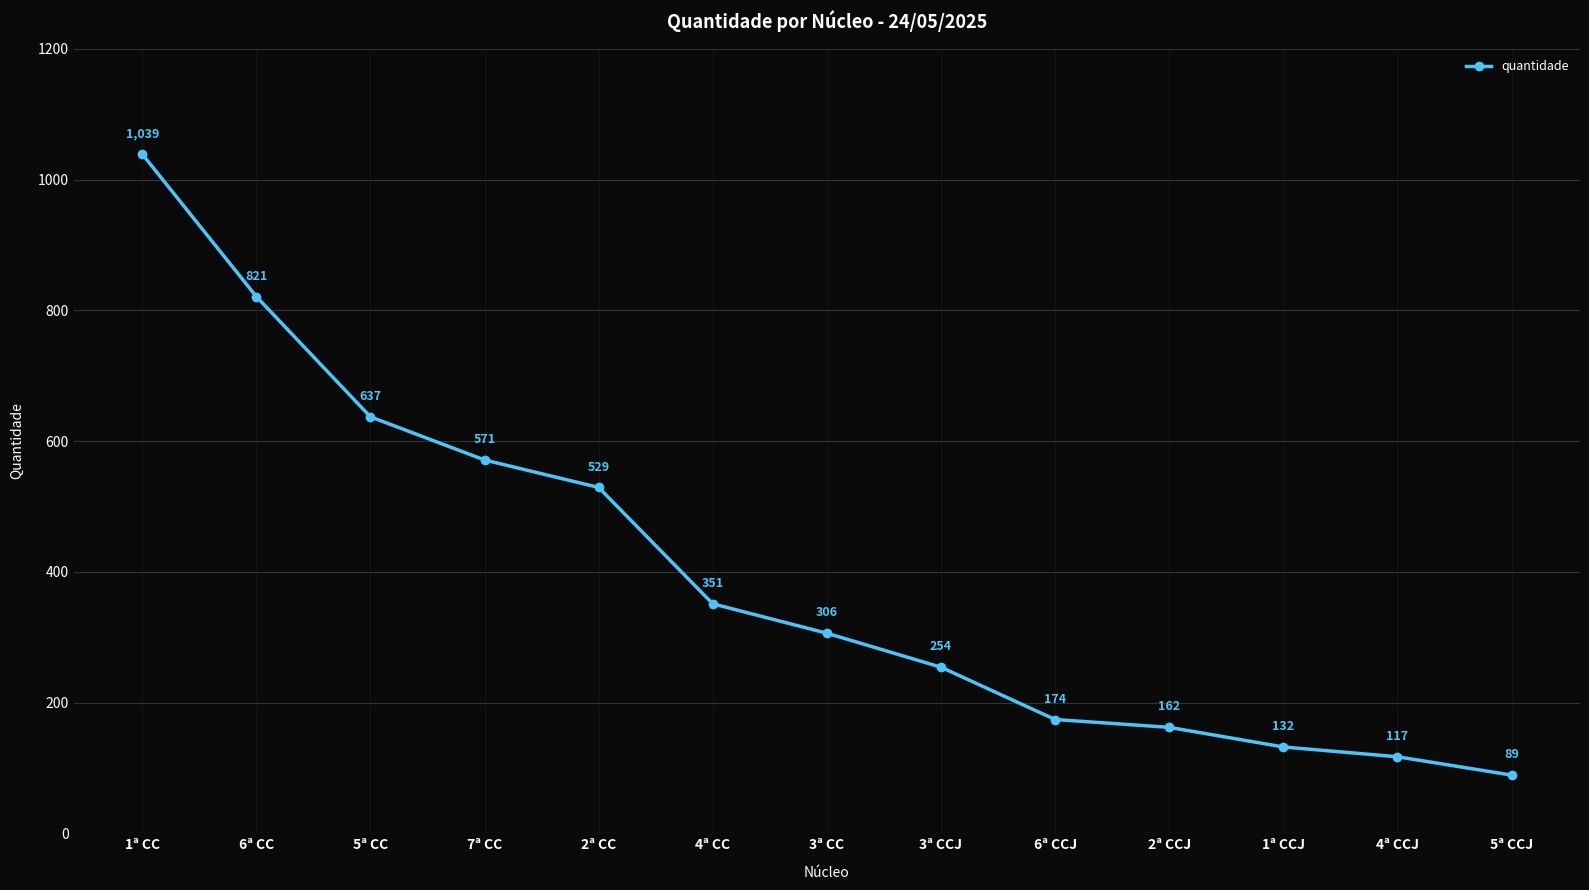

Where is the data nearest to the value 564?

7ª CC